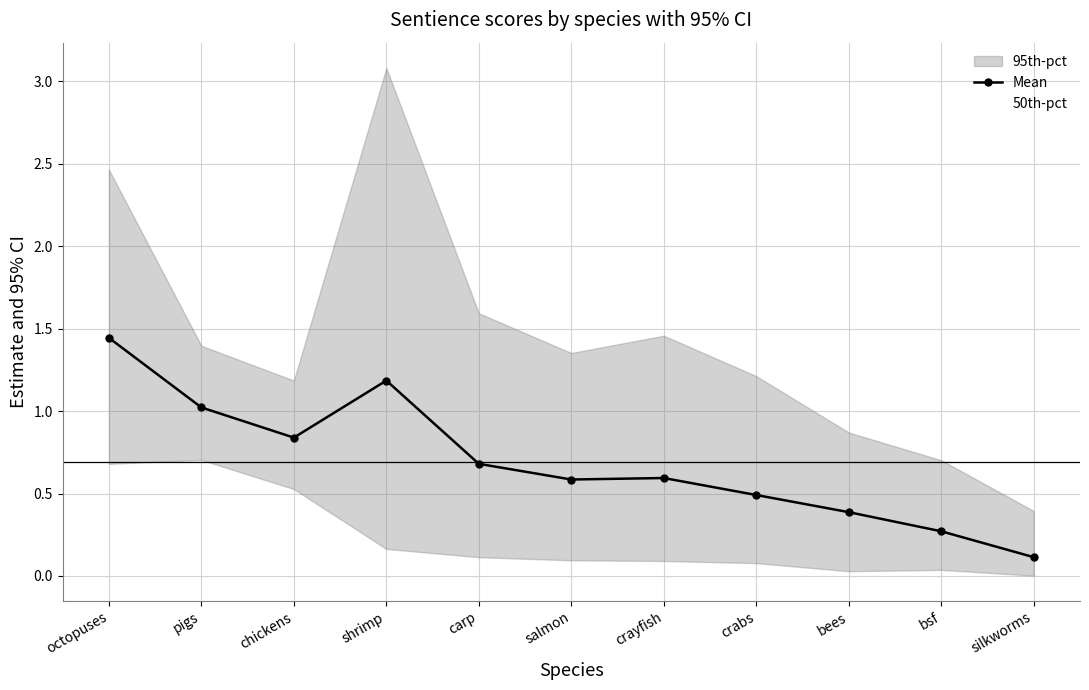

Is it true that Mean equals 0.6 at crayfish?

True